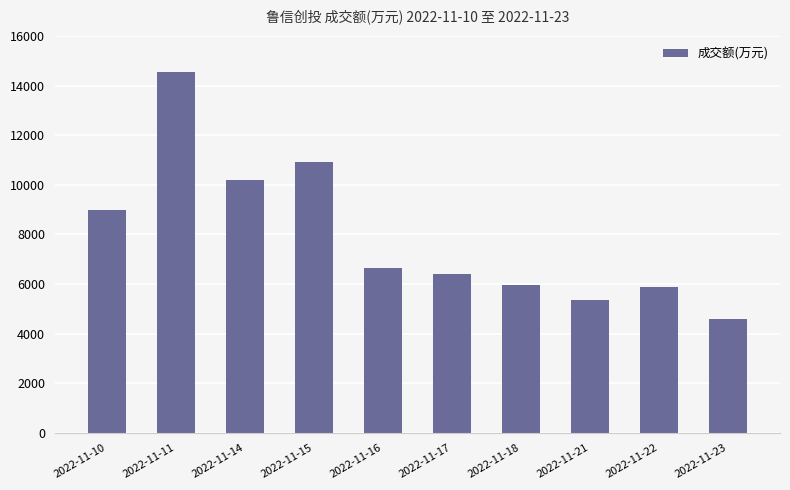

What is the approximate value at 2022-11-17, to the nearest 100?

6400